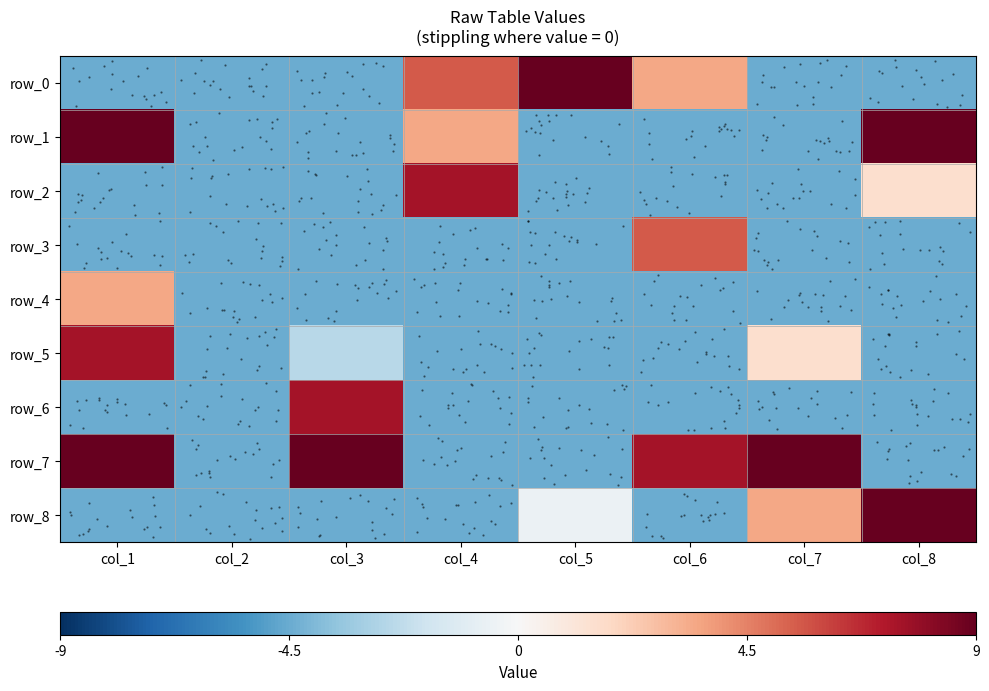

At which label does row_7 first exceed 0?

col_1